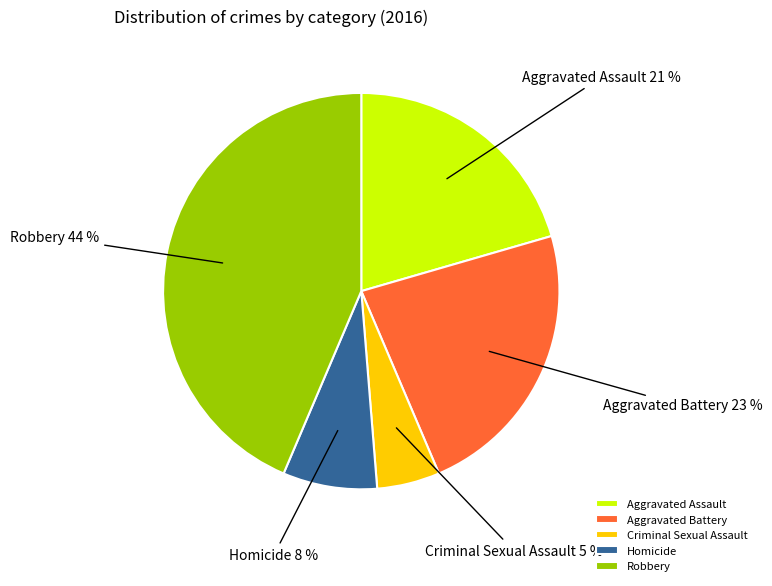

Count the number of slices in the pie.

5